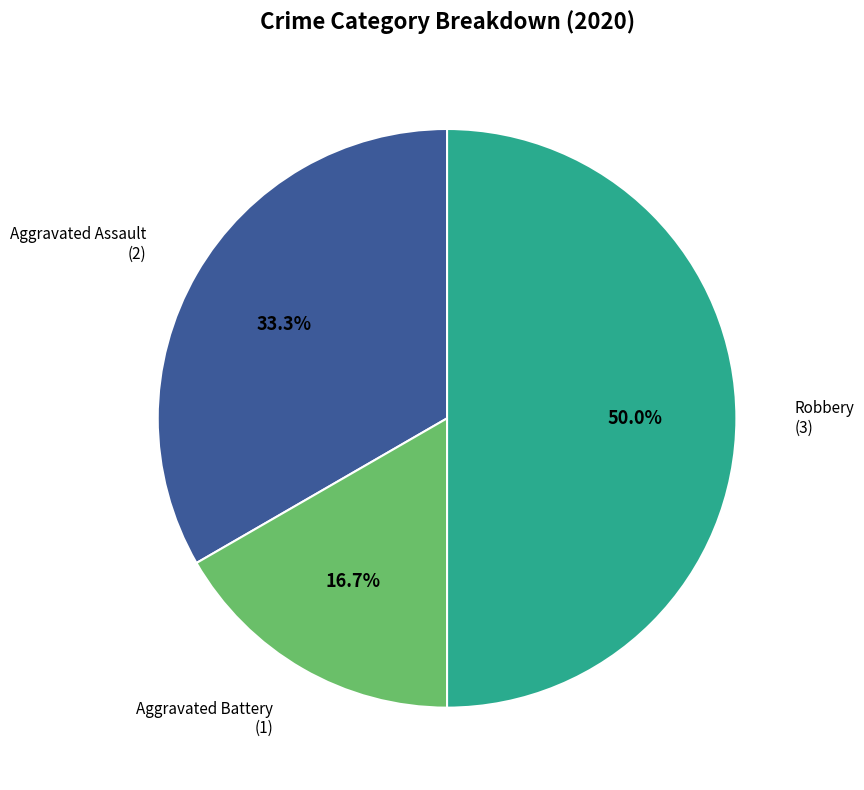

What percentage is the Aggravated Battery slice, to the nearest percent?

17%